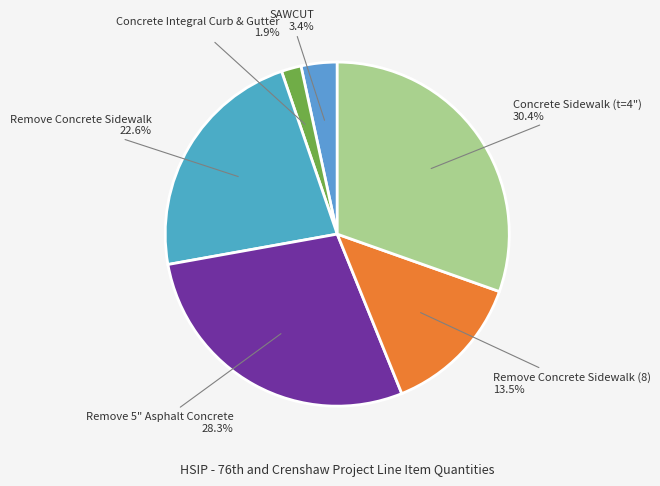

To the nearest percent, what portion does Remove Concrete Sidewalk represent?

23%